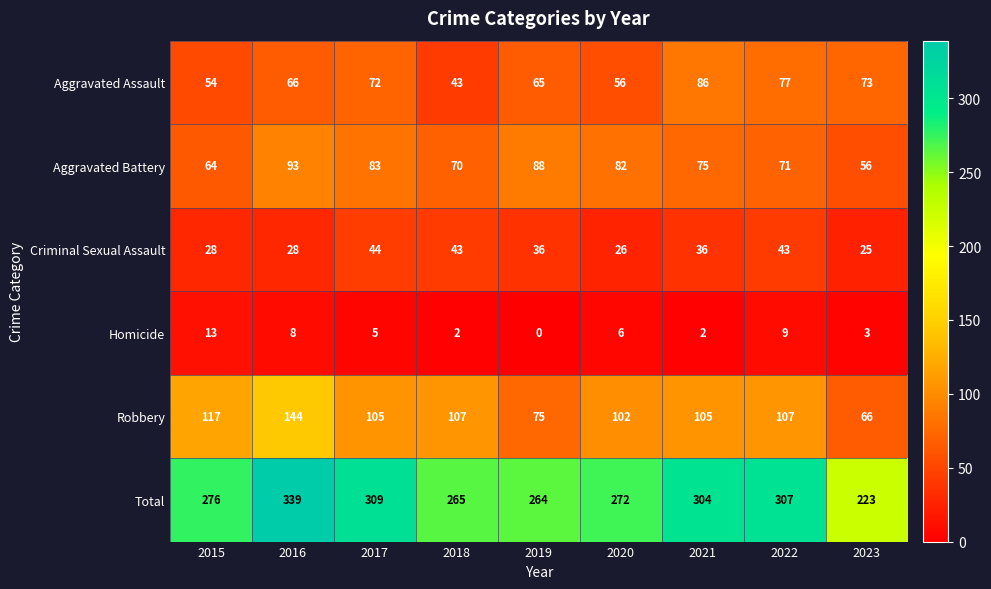

What is the difference between the maximum and minimum values in the Robbery series?

78